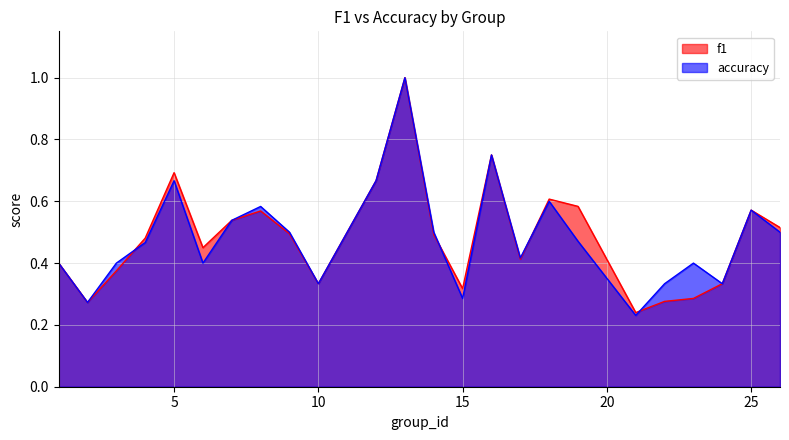

What is the difference between the maximum and minimum values in the f1 series?

0.8